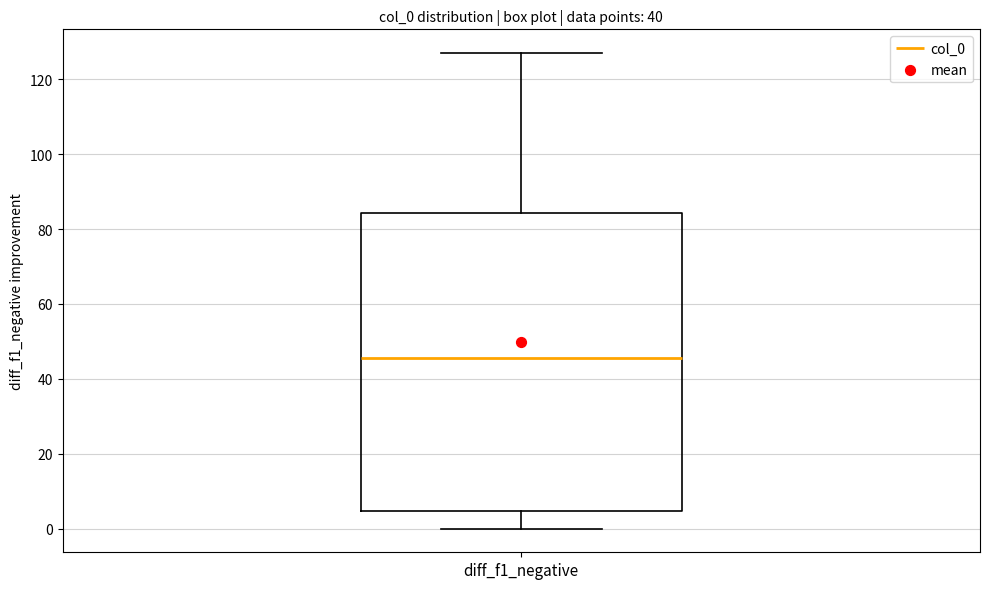

Read this box plot against the y-axis: the position of the median line, the range covered by the box, and the ends of both whiskers. The values are not printed on the chart, so give them approximately, as read against the axis.

median 46, box 4 to 84, whiskers 0 to 128